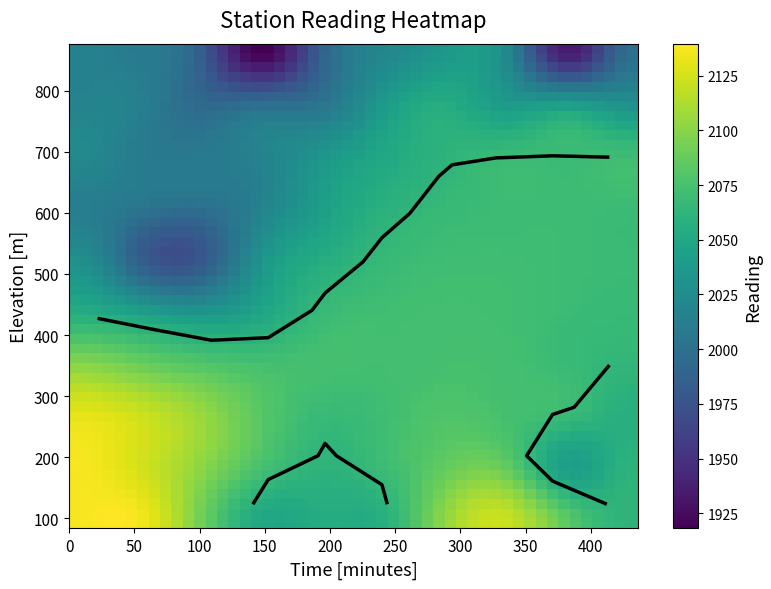

List the labels in order of 133 value, largest first.

reading, time_minutes, elevation